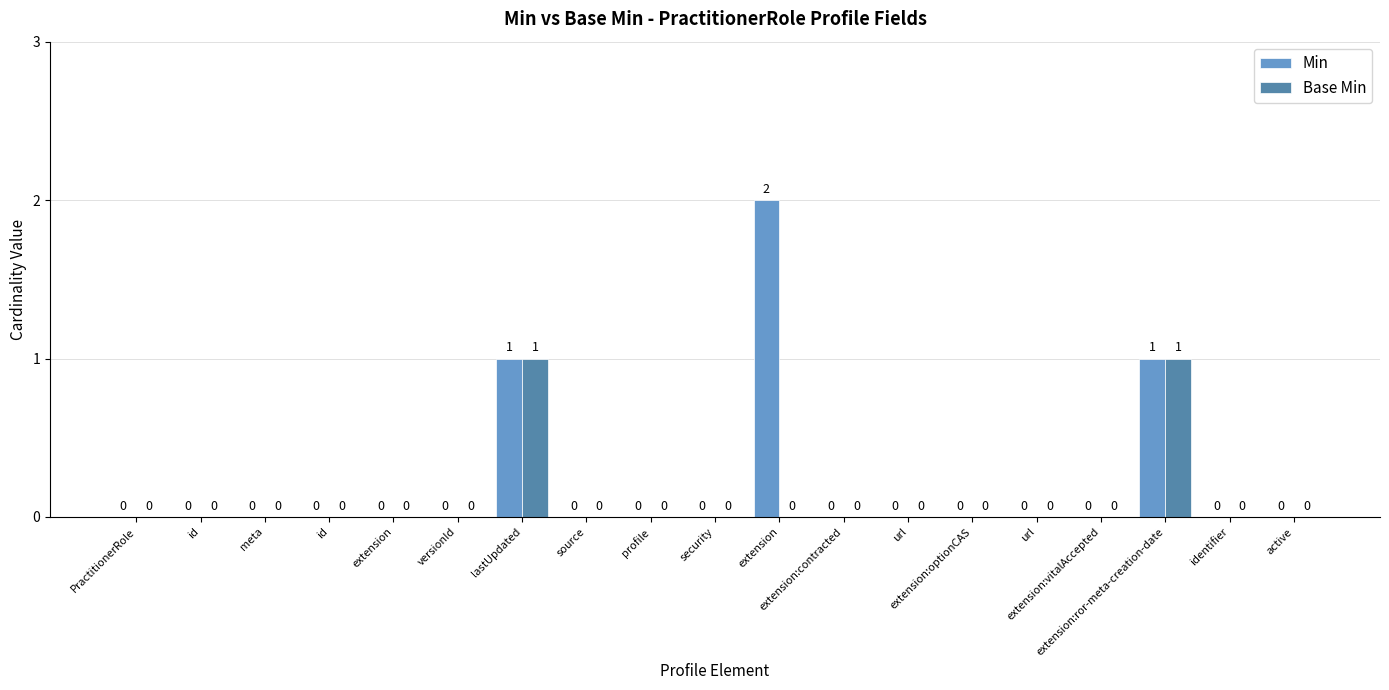

How many groups of bars are there?

19